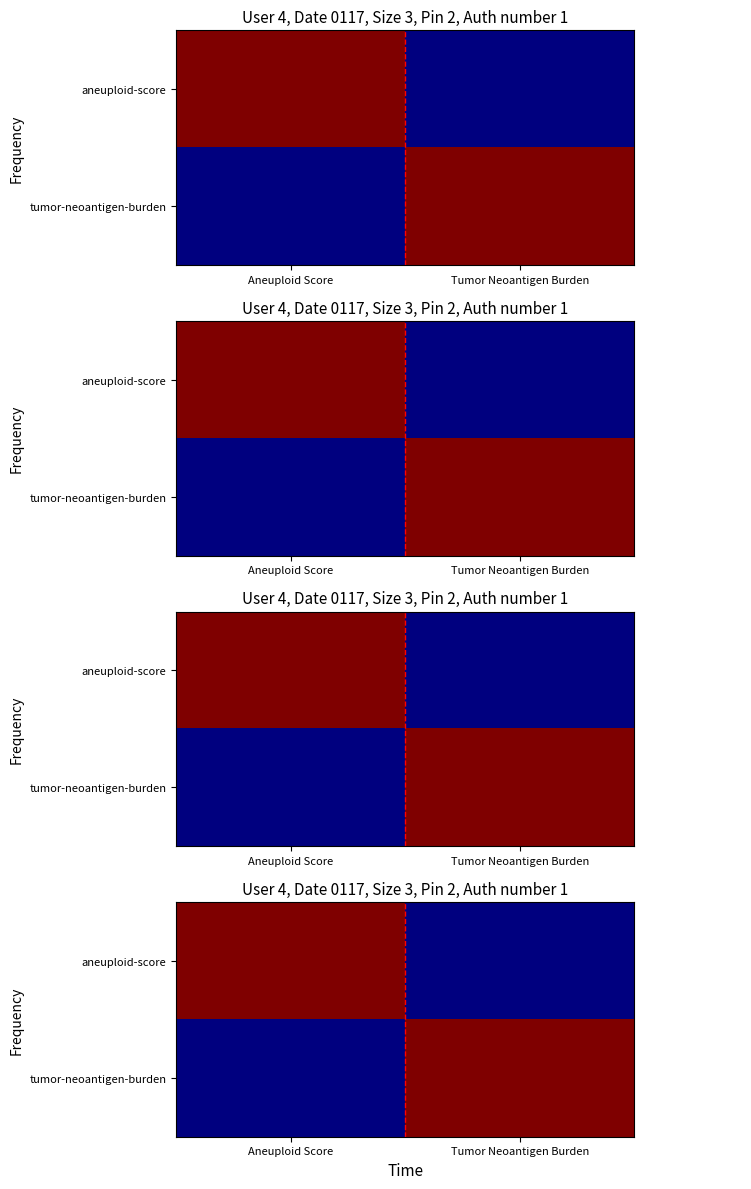

What is the spread (max minus min) of values at Aneuploid Score?

1